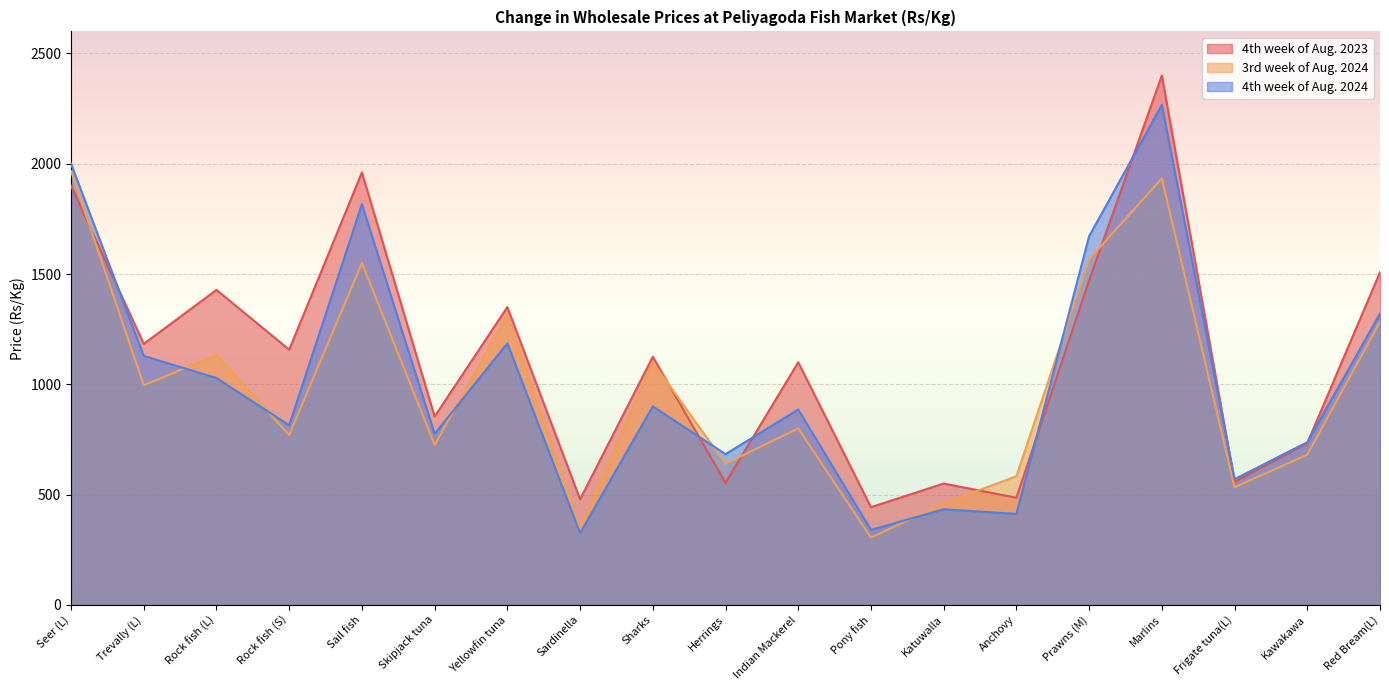

At how many categories does at least one series exceed 1470?

5